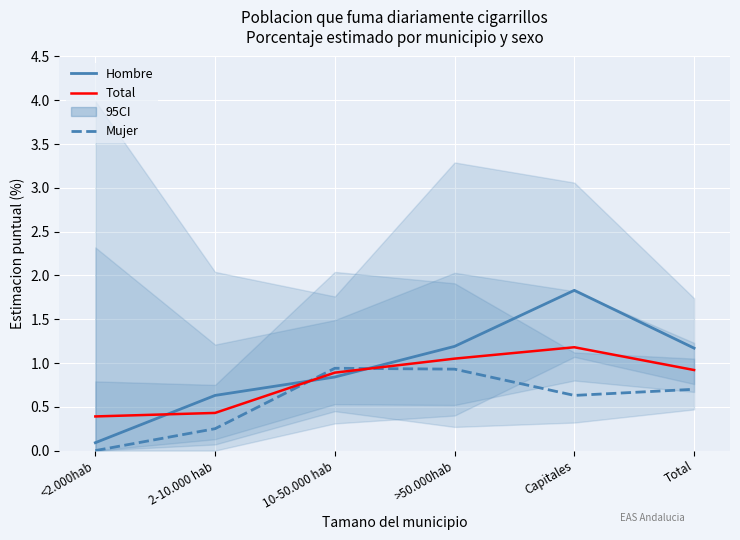

What is the sum of all Total values?

4.9